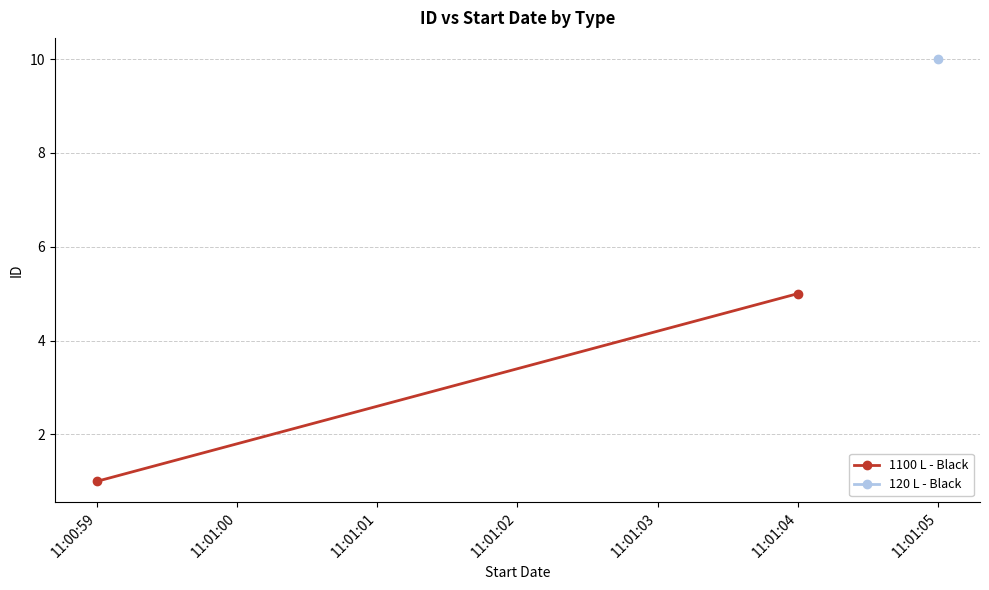

At which label is the value closest to 3?

11:00:59